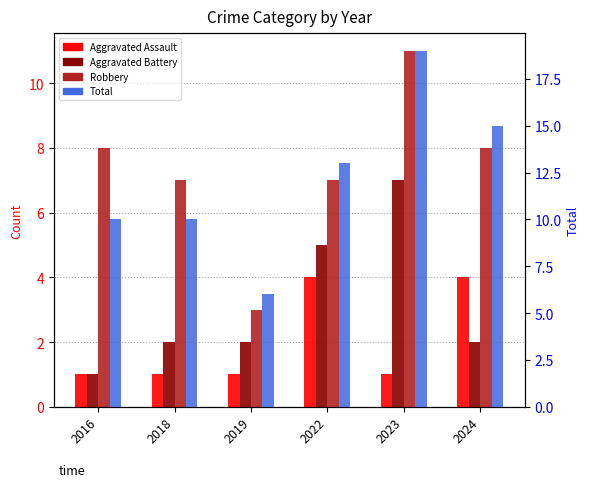

What are all the series names shown in the legend?

Aggravated Assault, Aggravated Battery, Robbery, Total